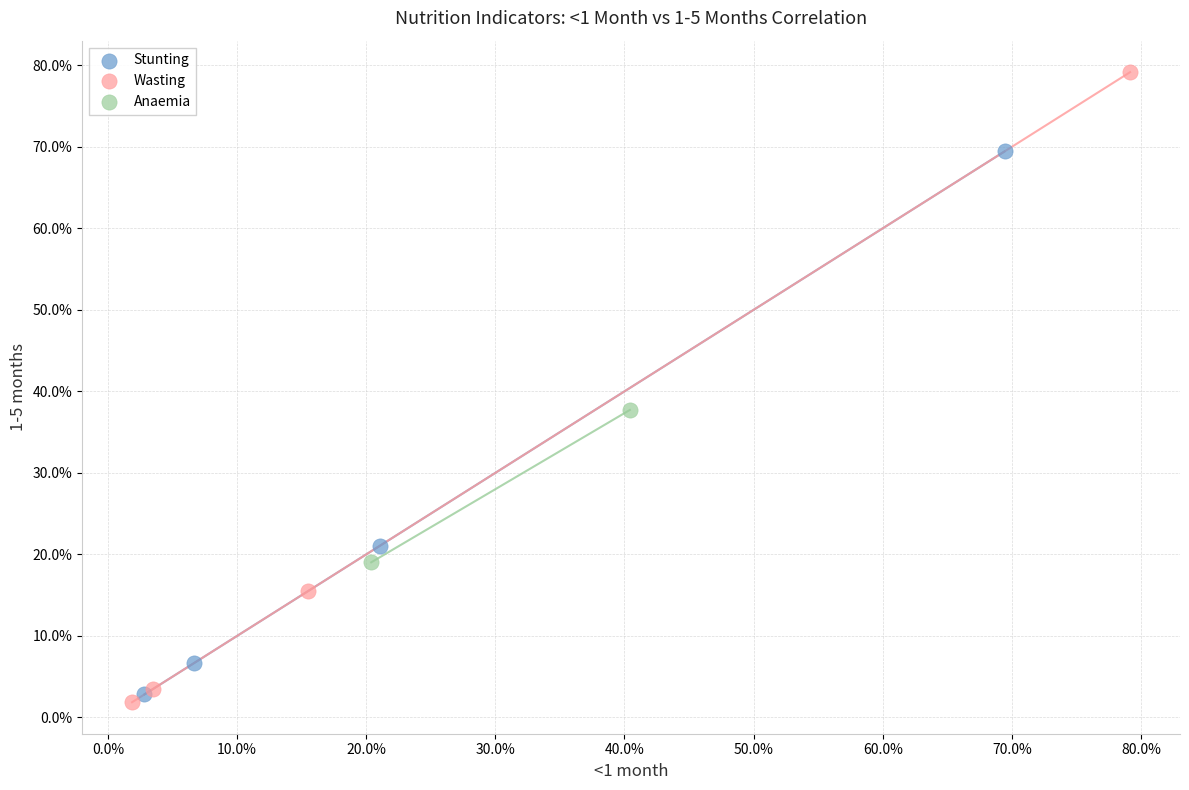

Which series contains the lowest Y value?

Wasting